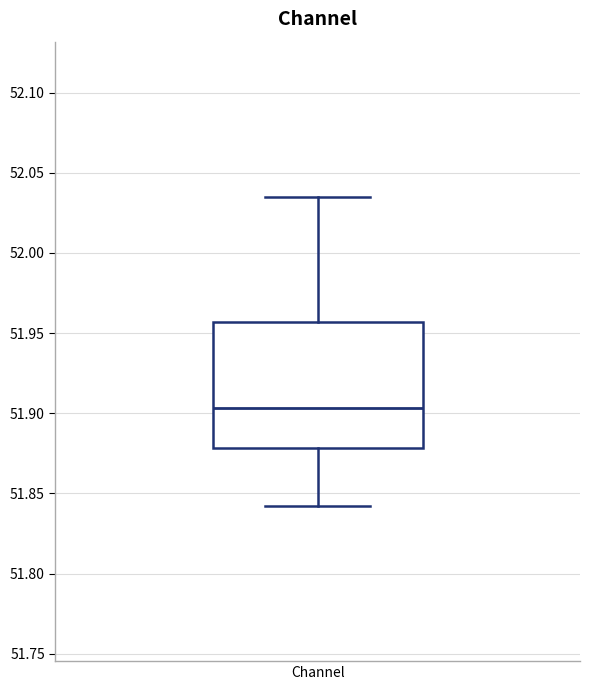

Read this box plot against the y-axis: the position of the median line, the range covered by the box, and the ends of both whiskers. The values are not printed on the chart, so give them approximately, as read against the axis.

median 51.905, box 51.880 to 51.955, whiskers 51.840 to 52.035